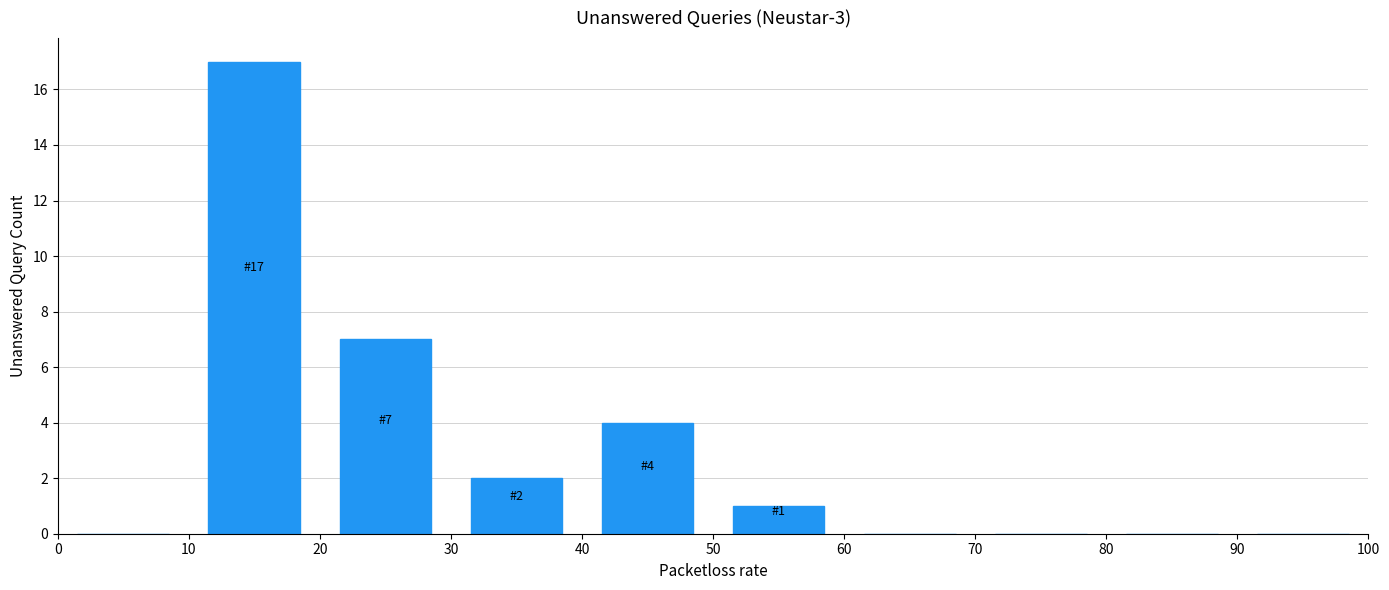

Over which range of the x-axis is the bar tallest?

10 to 20